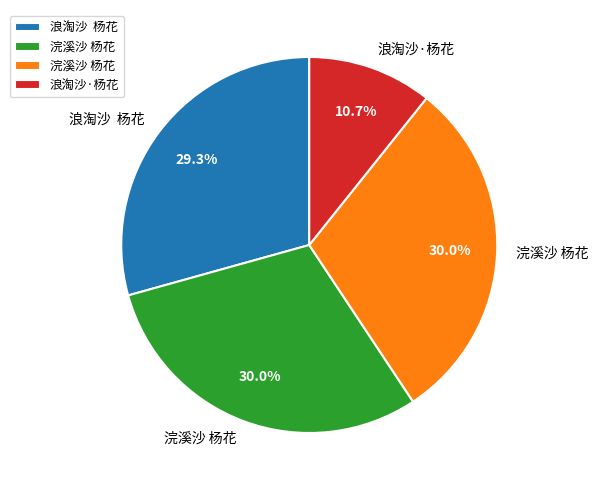

Does any single category account for the majority?

No